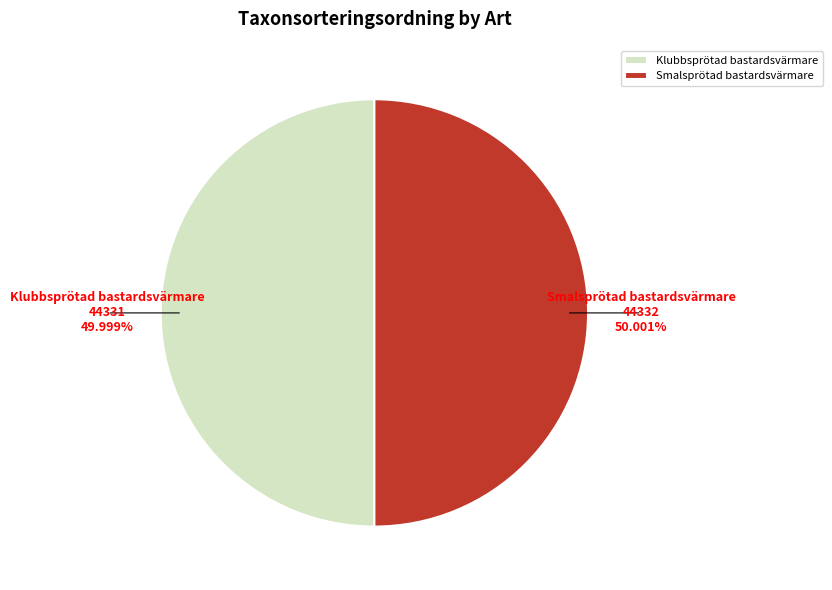

How many segments does this pie chart have?

2